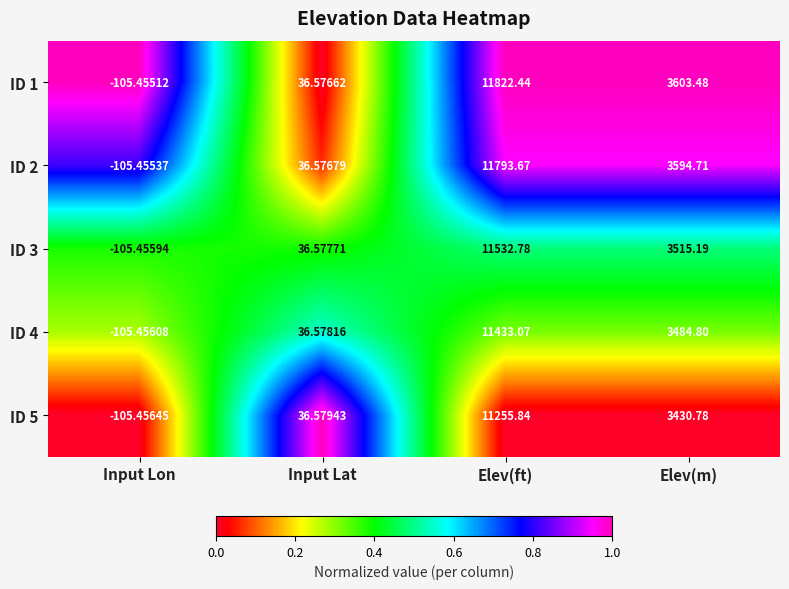

Where is ID 5 nearest to the value 5575?

Elev(m)